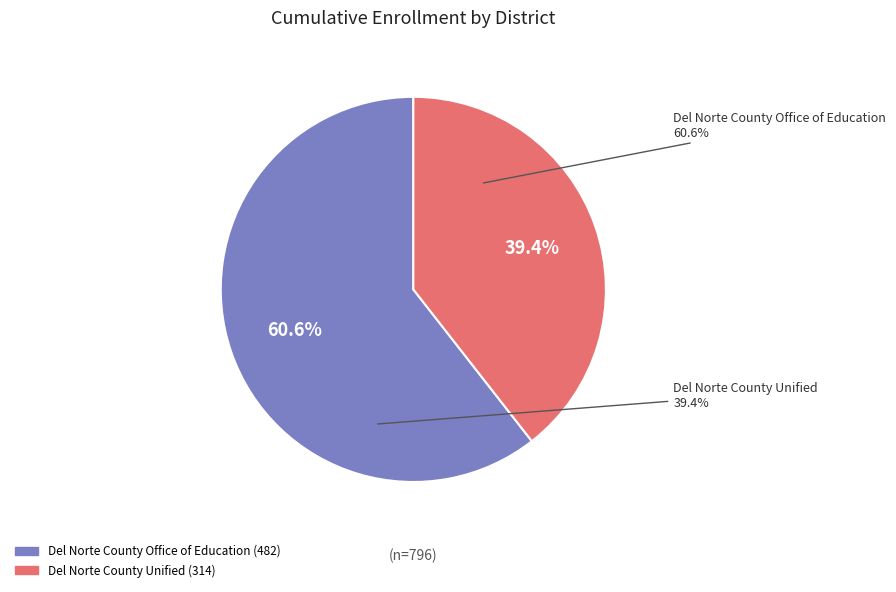

What is the smallest slice in the pie chart?

Del Norte County Unified